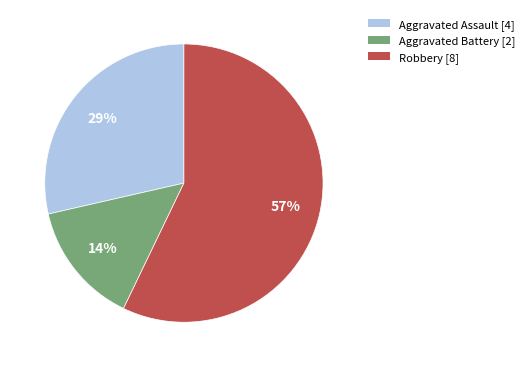

What percentage is the Aggravated Battery slice, to the nearest percent?

14%